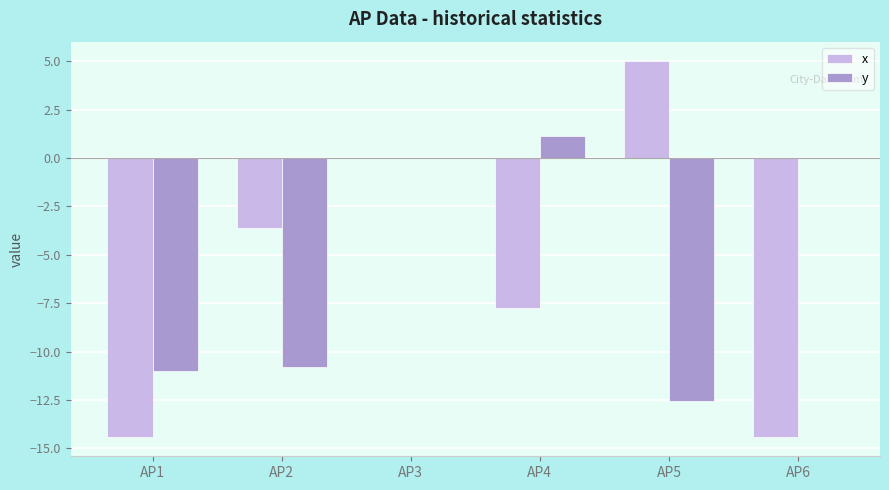

What is the total value across all series at AP5?

-7.5